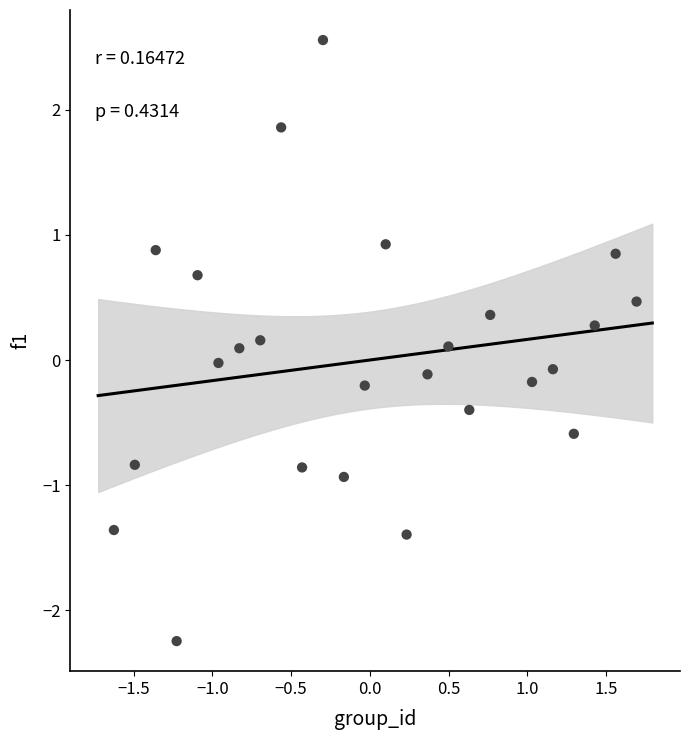

What is the range of X values (max minus min)?

3.3